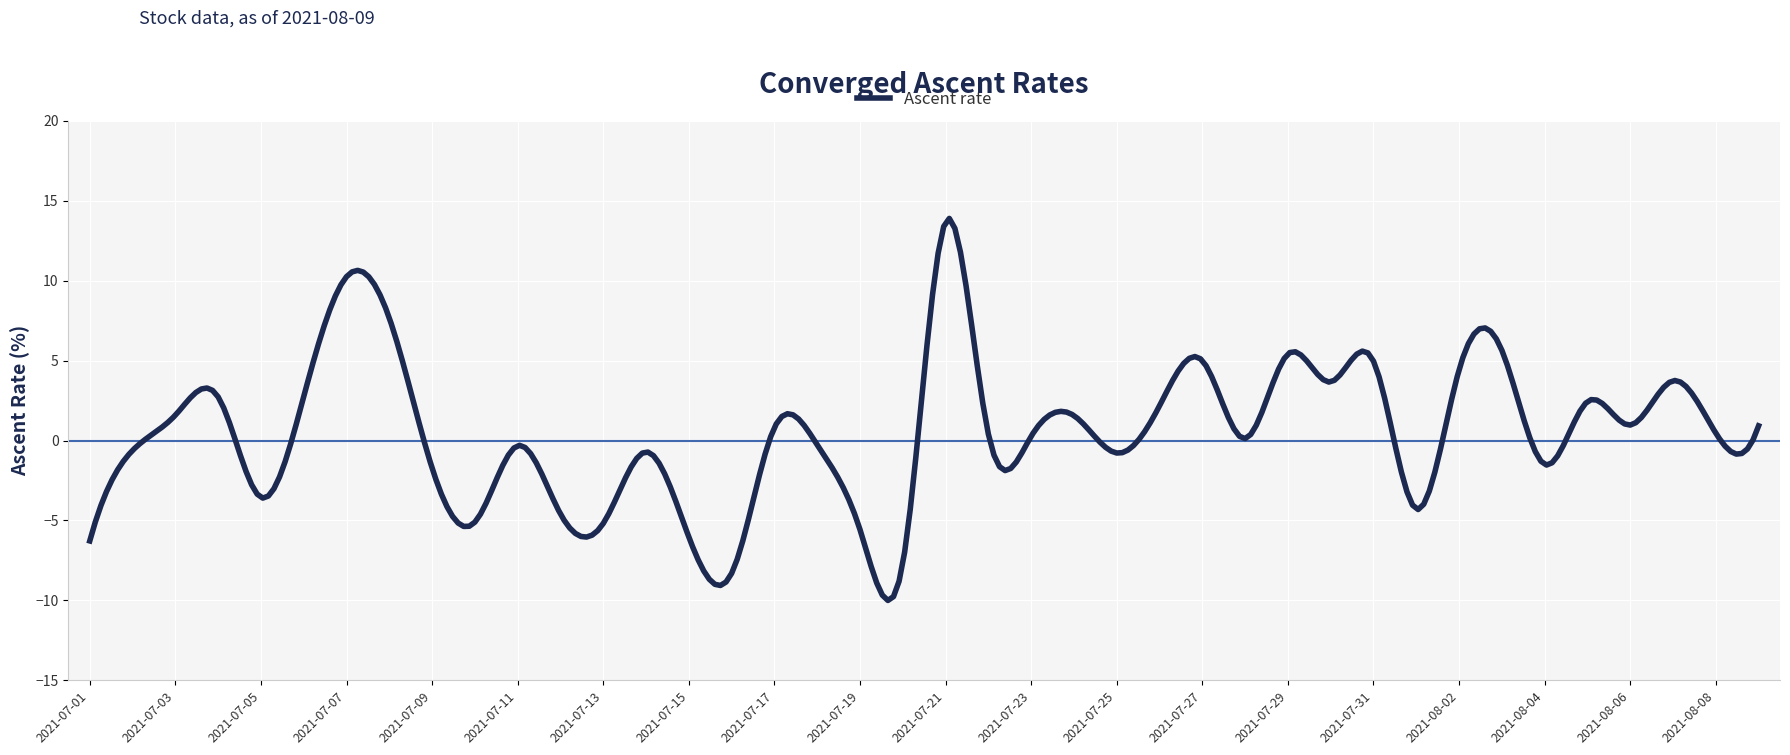

What is the minimum value shown in the chart?

-10.0